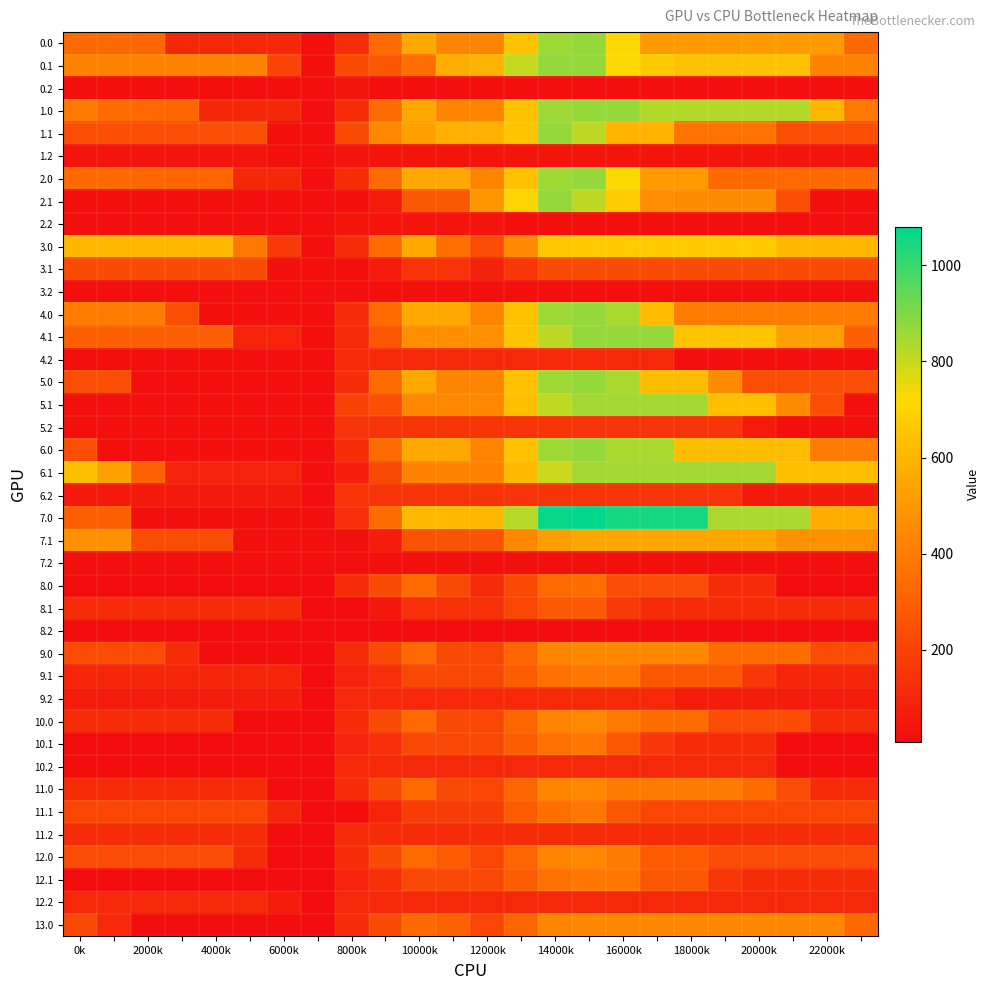

Which series has the widest spread of values?

7.0